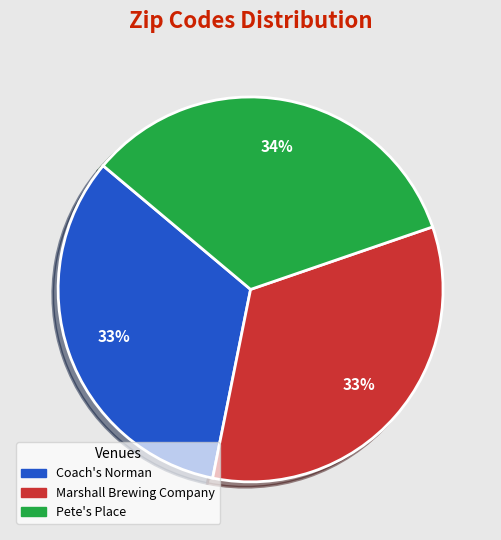

Is there a majority slice in this chart?

No